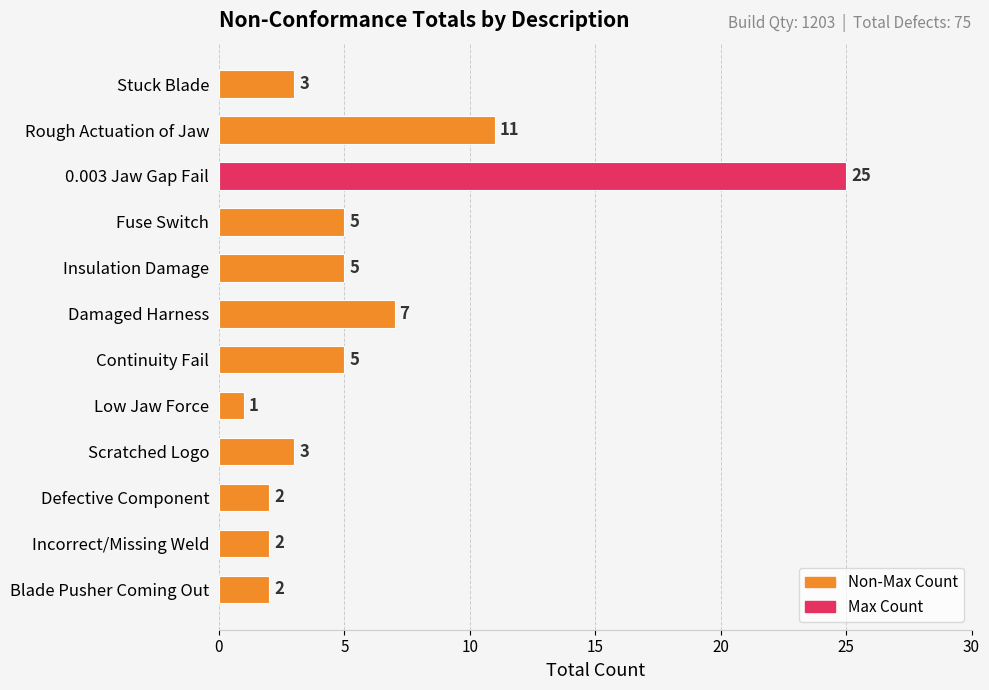

What is the smallest value displayed?

1